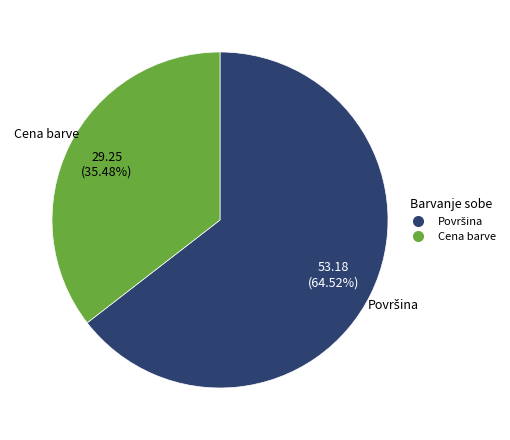

To the nearest percent, what portion does Cena barve represent?

35%